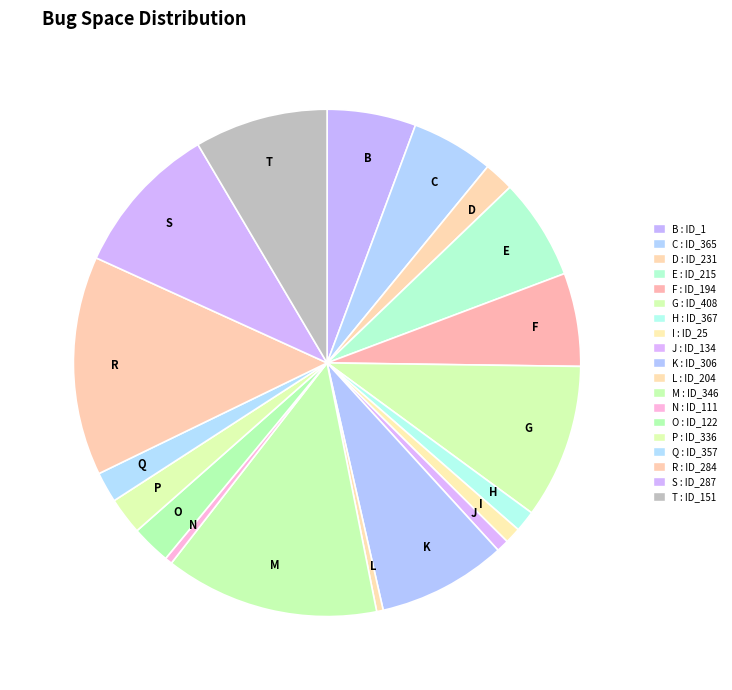

Does any single category account for the majority?

No